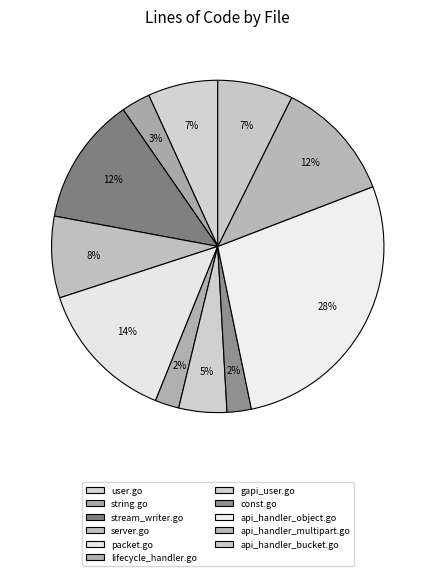

To the nearest percent, what portion does server.go represent?

8%